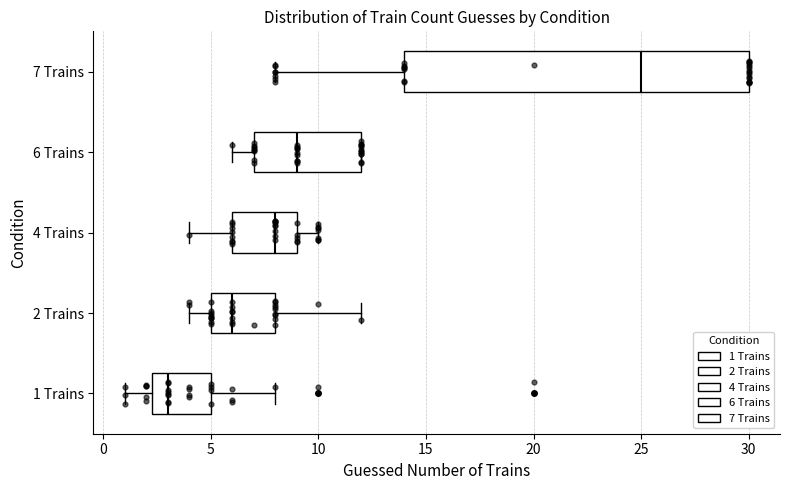

Reading bottom to top, read every box against the x-axis: the position of its median line, the range the box covers, and the ends of its whiskers. The values are not printed on the chart, so give them approximately, as read against the axis.

1 Trains: median 3.0, box 2.5 to 5.0, whiskers 1.0 to 8.0
2 Trains: median 6.0, box 5.0 to 8.0, whiskers 4.0 to 12.0
4 Trains: median 8.0, box 6.0 to 9.0, whiskers 4.0 to 10.0
6 Trains: median 9.0, box 7.0 to 12.0, whiskers 6.0 to 12.0
7 Trains: median 25.0, box 14.0 to 30.0, whiskers 8.0 to 30.0